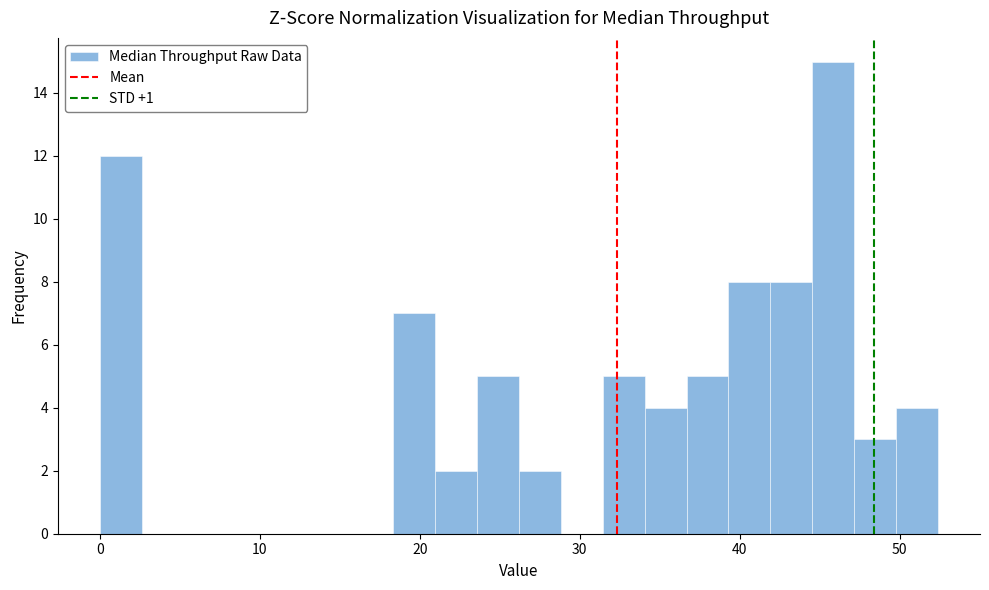

Around what value on the x-axis is the tallest bar? Give the approximate position of its centre, as read against the axis.

46